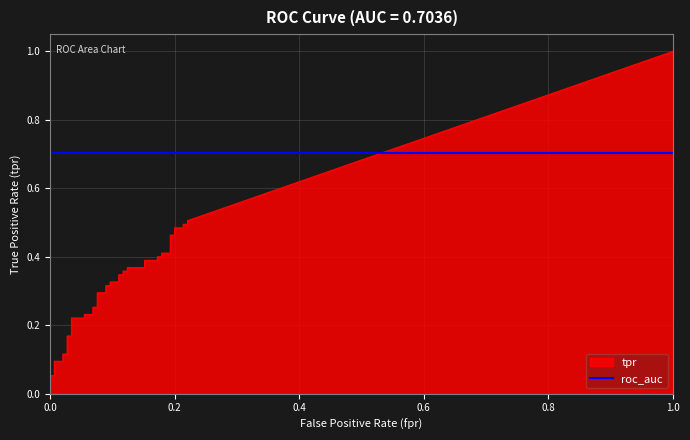

The value of fpr at 31 is 0.2. True or false?

True